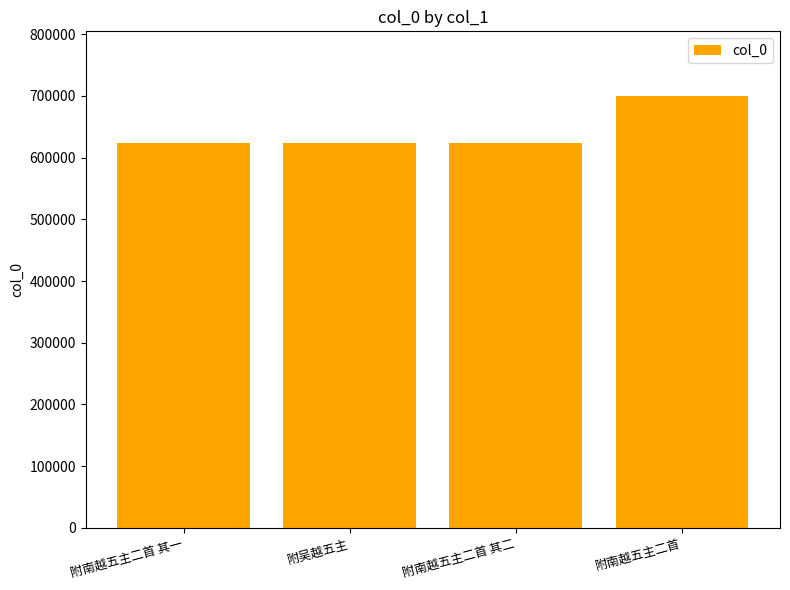

Approximately how many times larger is the value at 附吴越五主 compared to 附南越五主二首?

0.9